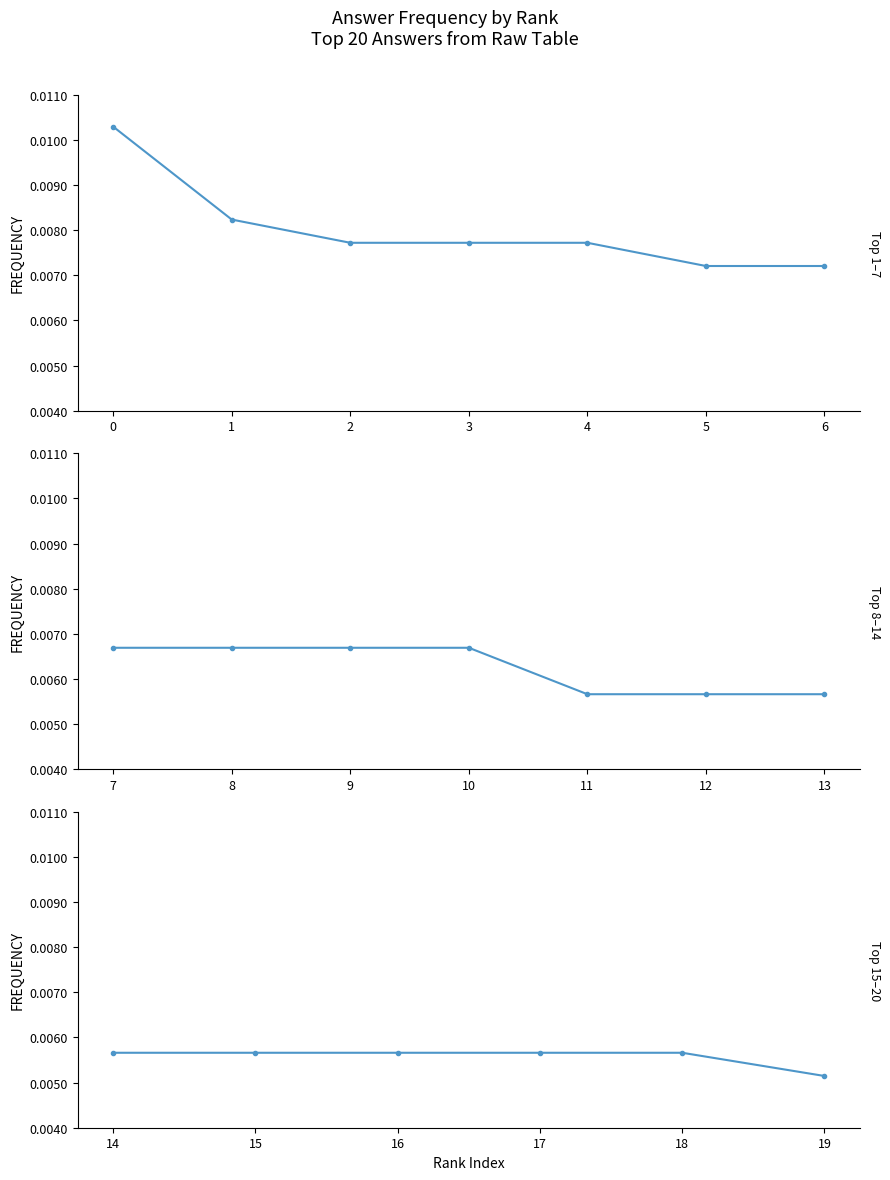

Does the chart display data point markers on the line(s)?

Yes